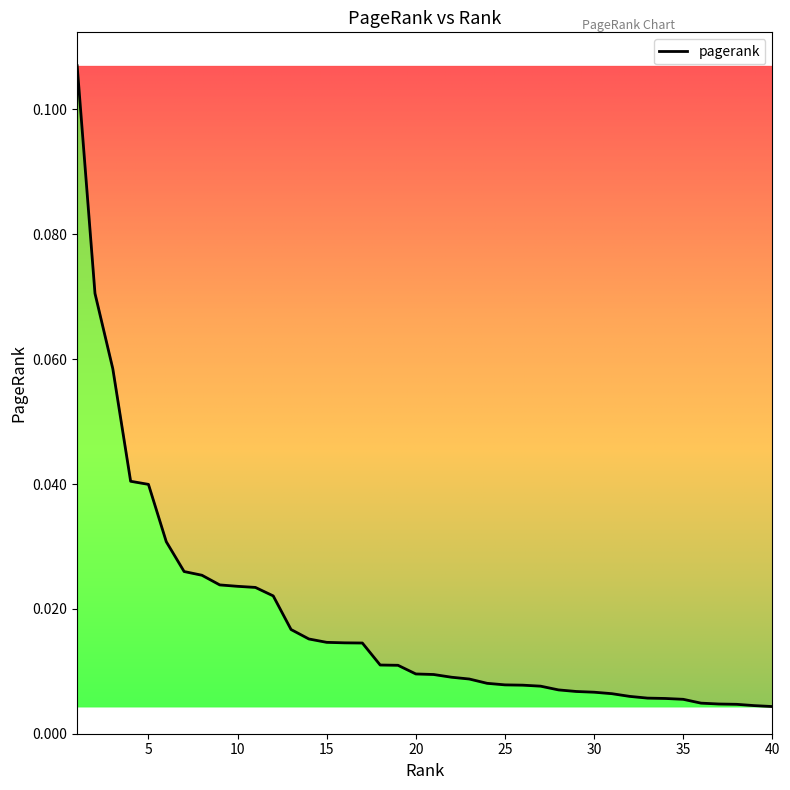

Which category has the highest value across all series?

1